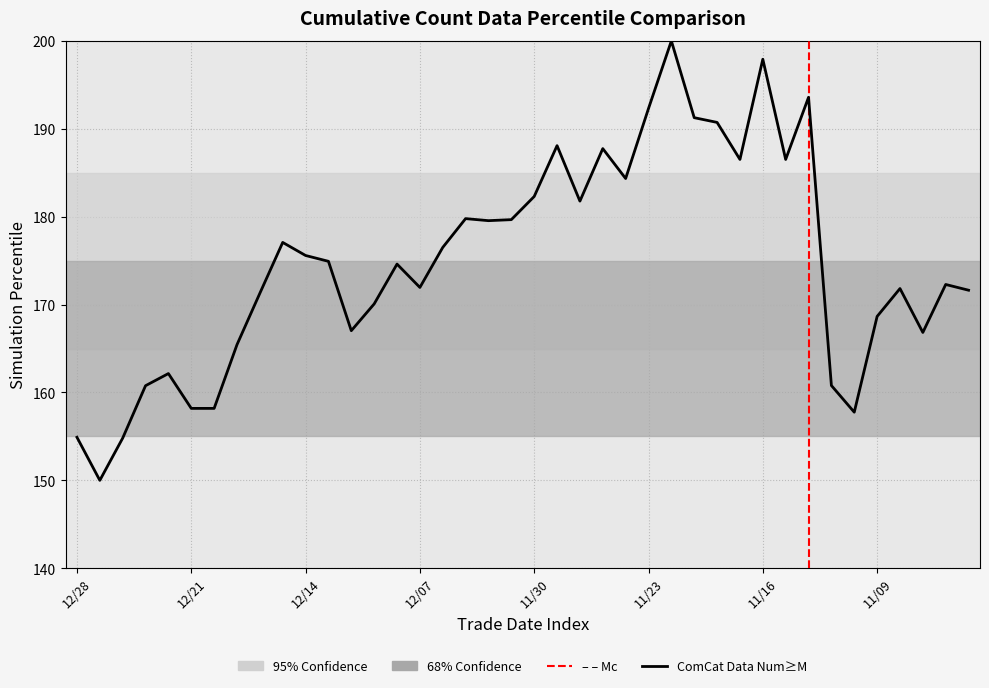

The value at 20211206 is 176.5. True or false?

True